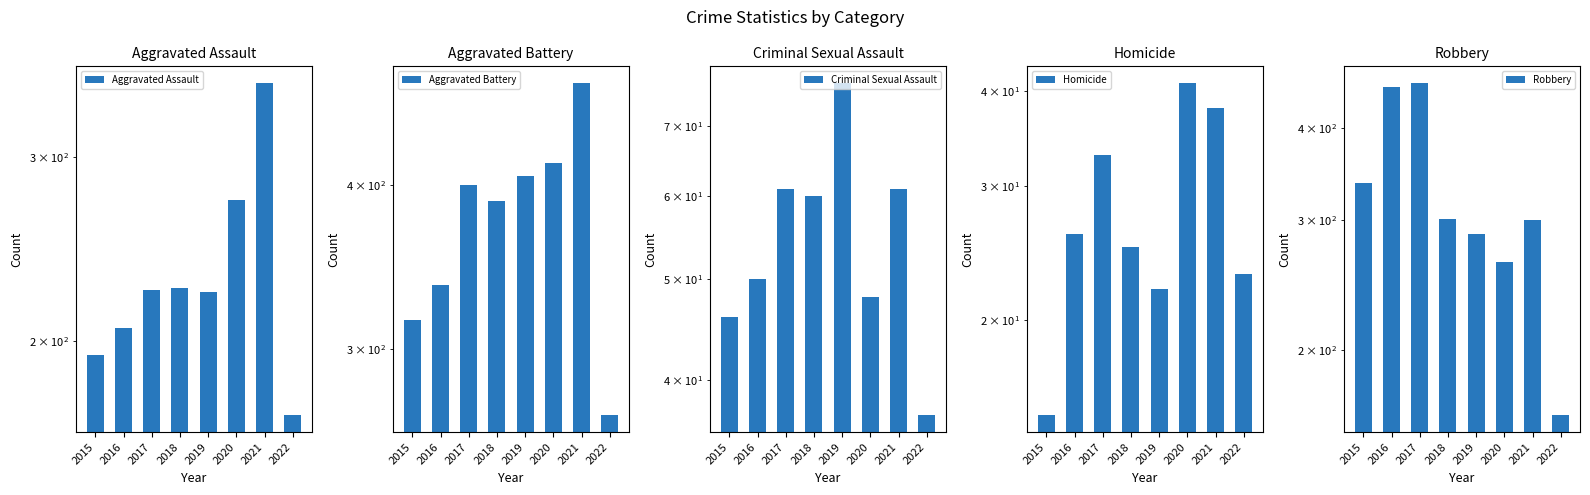

Reading left to right, transcribe all the data shown in this chart.

Aggravated Assault: 194	206	224	225	223	273	353	170
Aggravated Battery: 316	336	400	389	407	416	479	267
Criminal Sexual Assault: 46	50	61	60	77	48	61	37
Homicide: 15	26	33	25	22	41	38	23
Robbery: 337	454	460	301	287	263	300	163